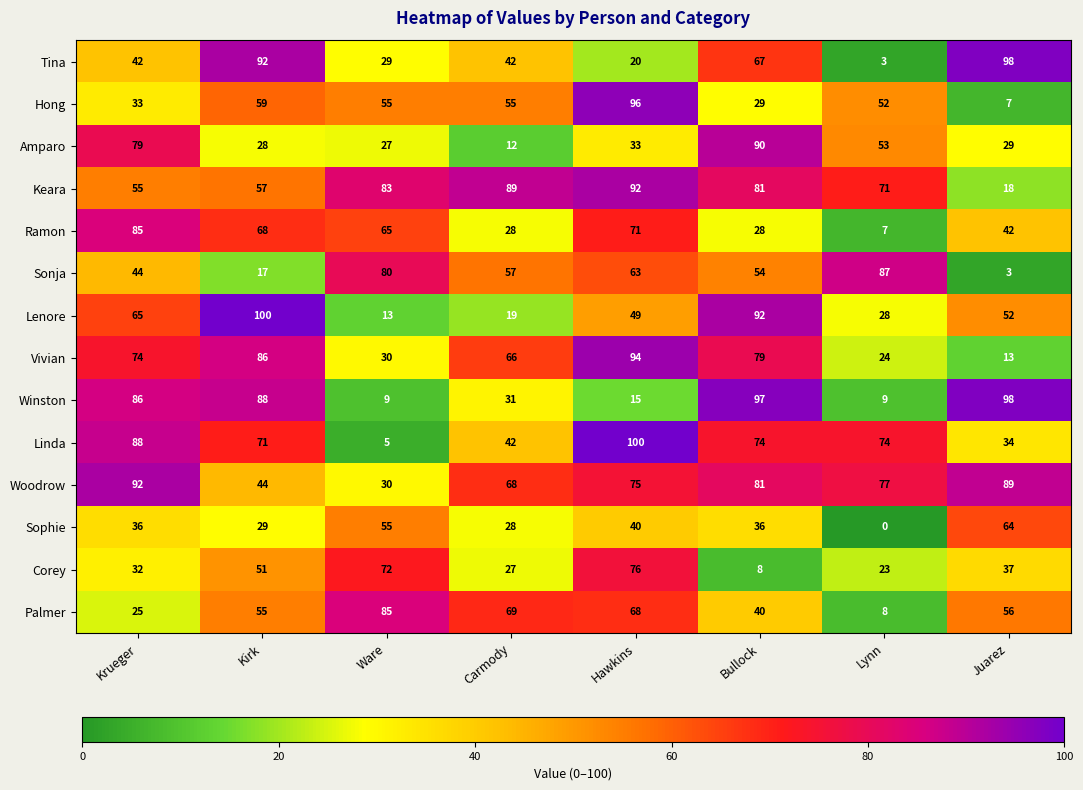

At which label is Lenore closest to 56?

Juarez